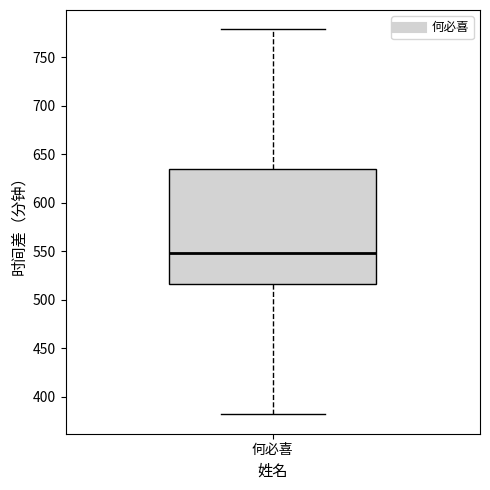

Read this box plot against the y-axis: the position of the median line, the range covered by the box, and the ends of both whiskers. The values are not printed on the chart, so give them approximately, as read against the axis.

median 550, box 515 to 635, whiskers 380 to 780